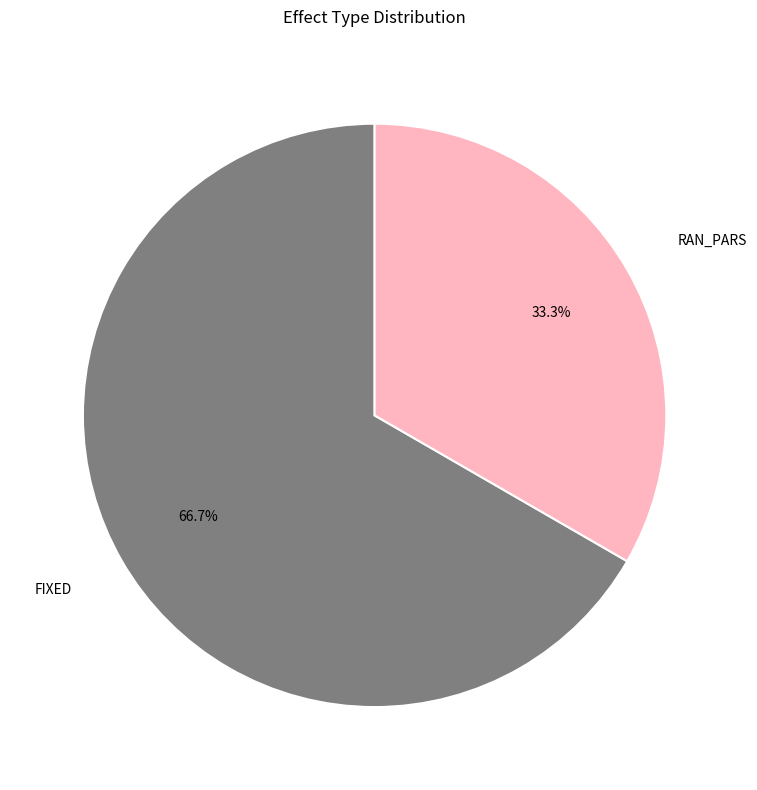

To the nearest percent, what is the average slice percentage?

50%